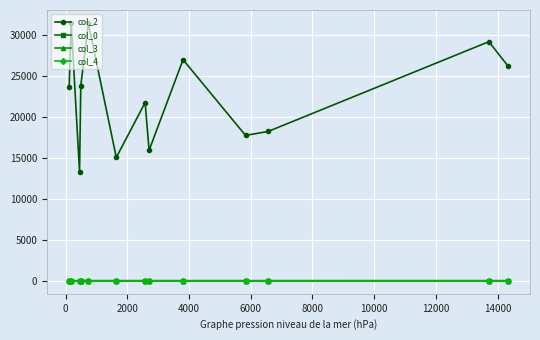

Which series has the largest total across all categories?

col_2